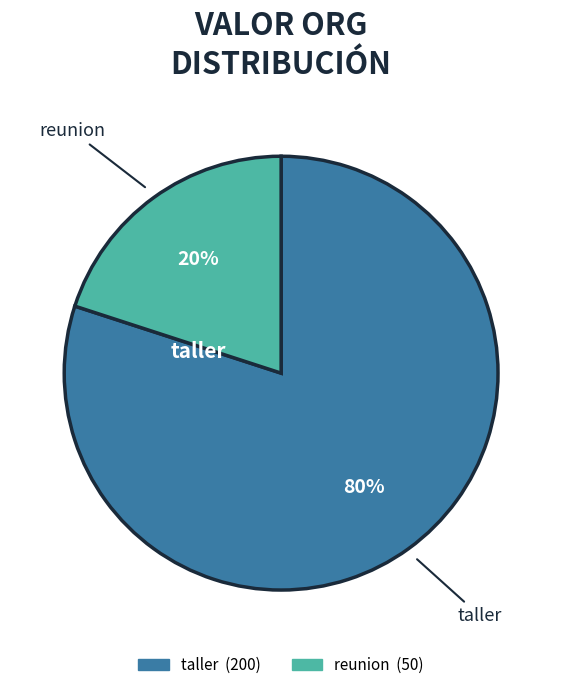

To the nearest percent, what is the average slice percentage?

50%